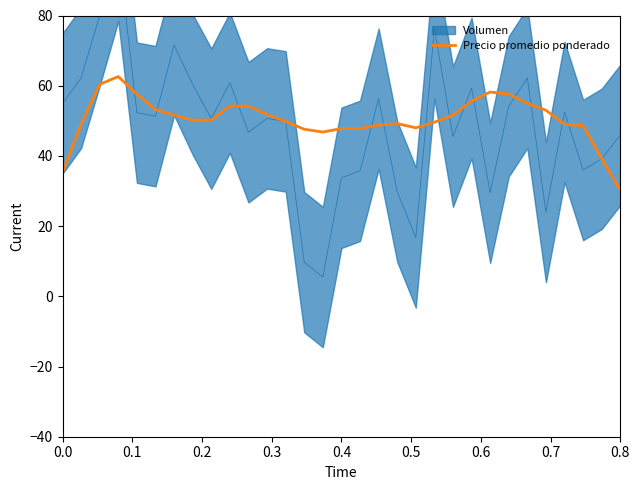

What is the difference between the maximum and minimum values?

32.4